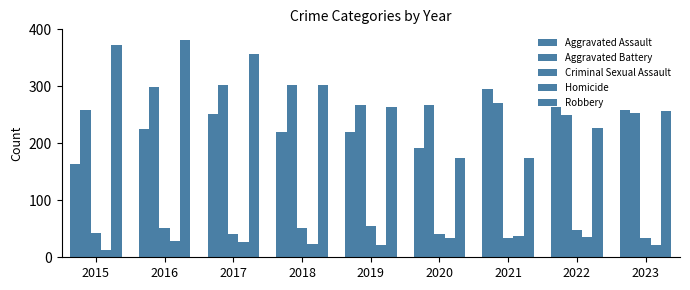

True or false: Homicide has a value of 35 at 2022.

True